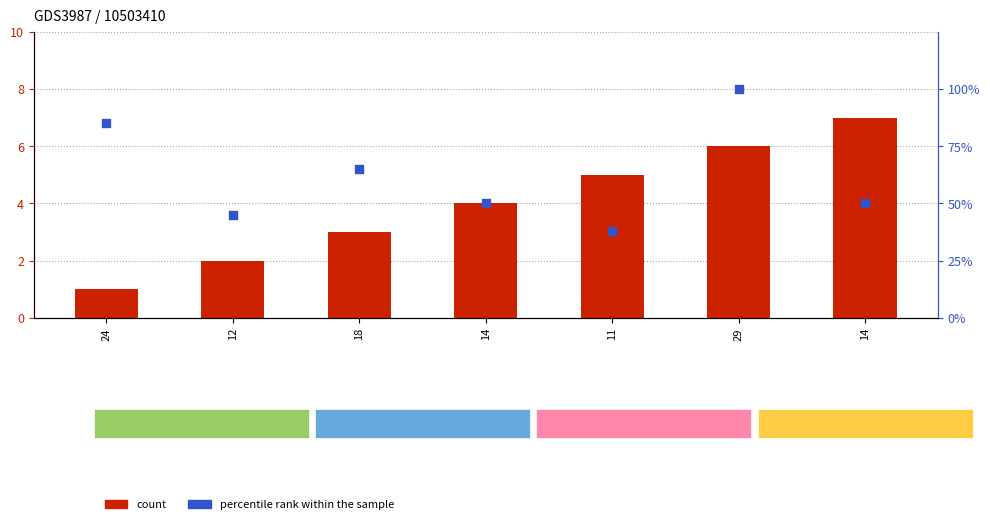

Which series contains the lowest Y value?

count